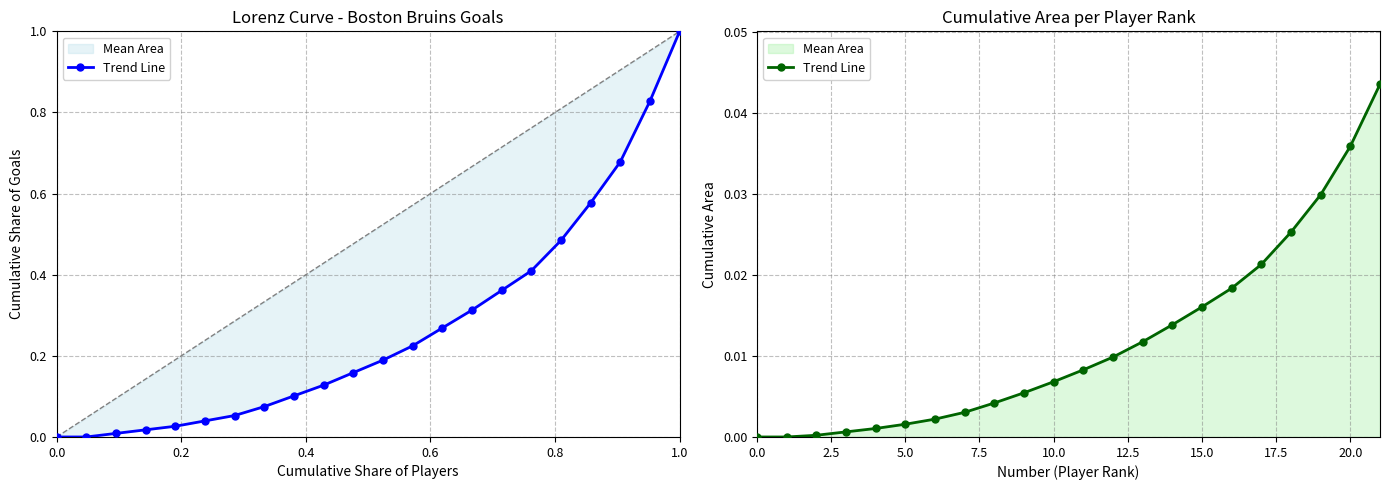

Between 0.0 and 16, which is larger?

16